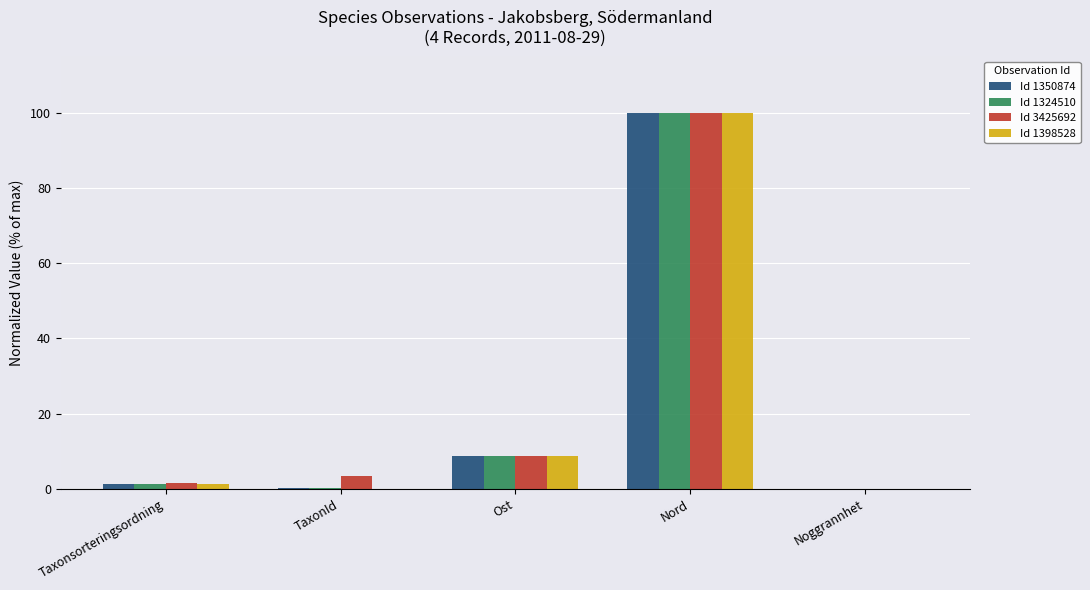

At which label does Id 1398528 reach its peak?

Nord